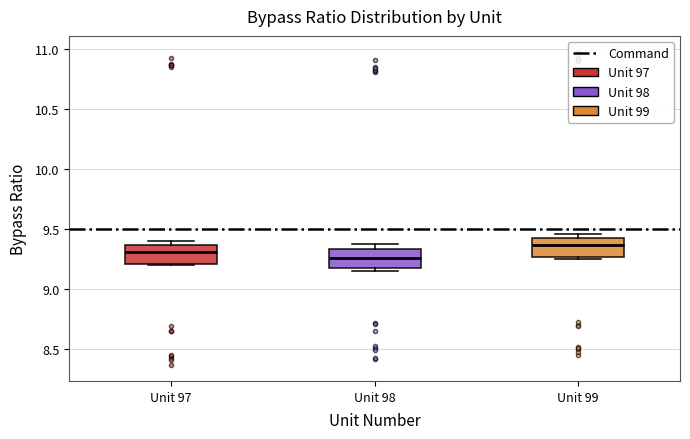

Where does the median line of the box for Unit 99 sit on the y-axis? The values are not printed on the chart, so give them approximately, as read against the axis.

9.35